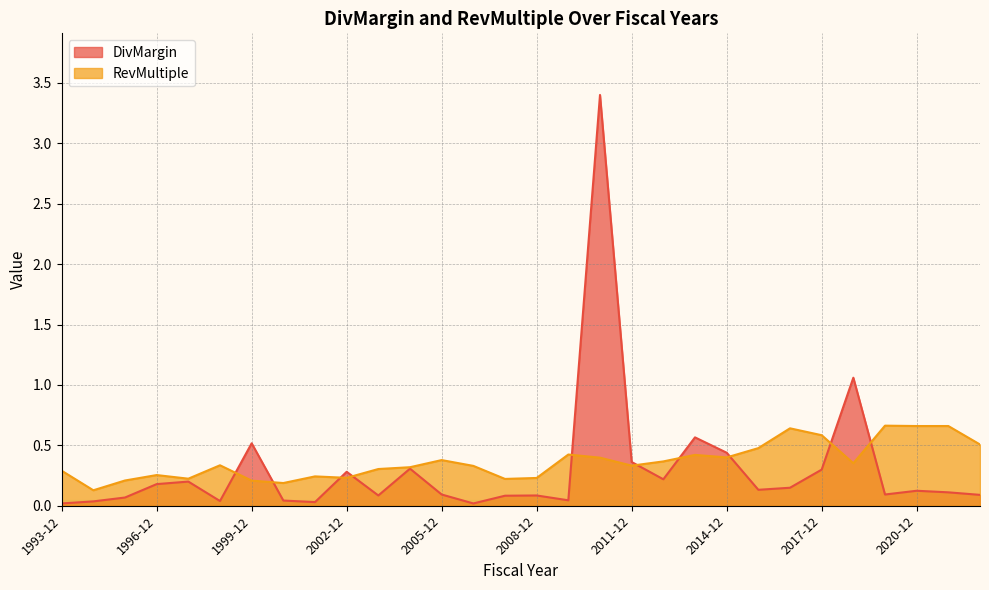

Rank the series at 2022-12 from lowest to highest value.

DivMargin, RevMultiple